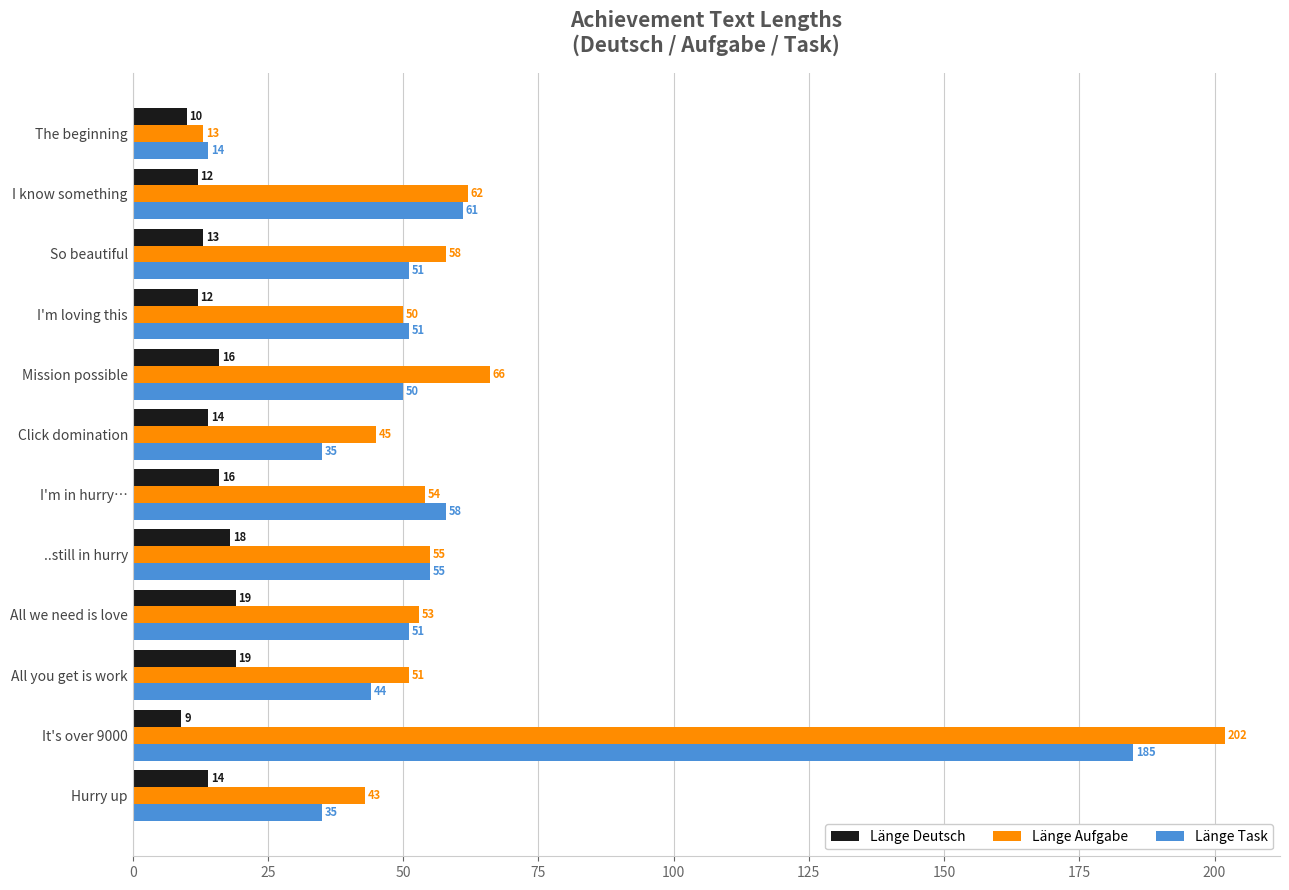

How many categories are shown in the chart?

12